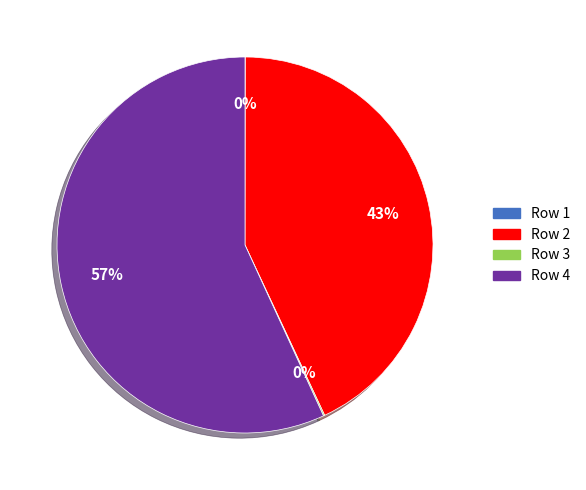

To the nearest percent, what is the difference between the largest and smallest slice percentages?

57%